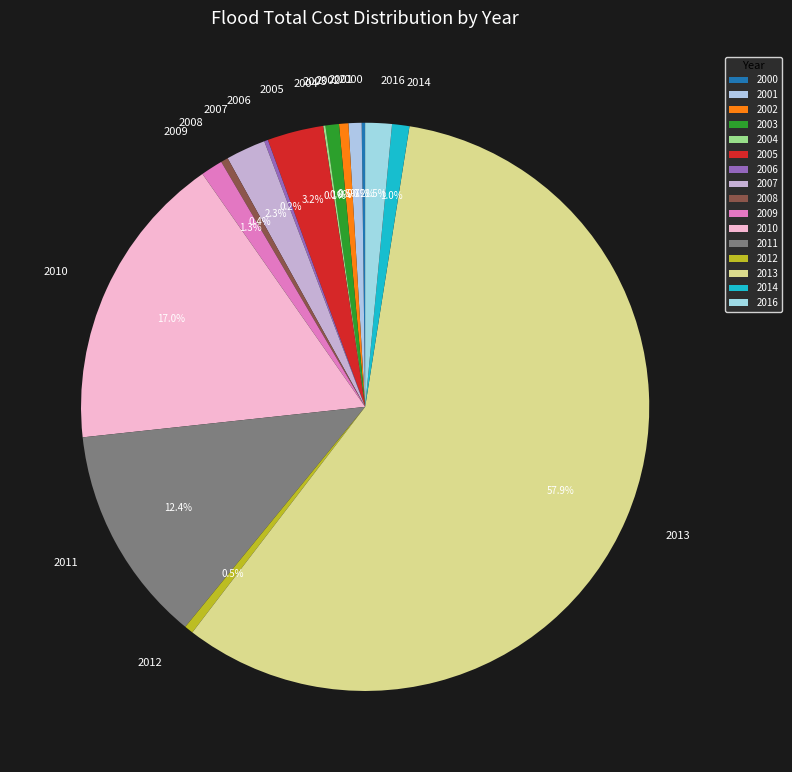

Is there a majority slice in this chart?

Yes